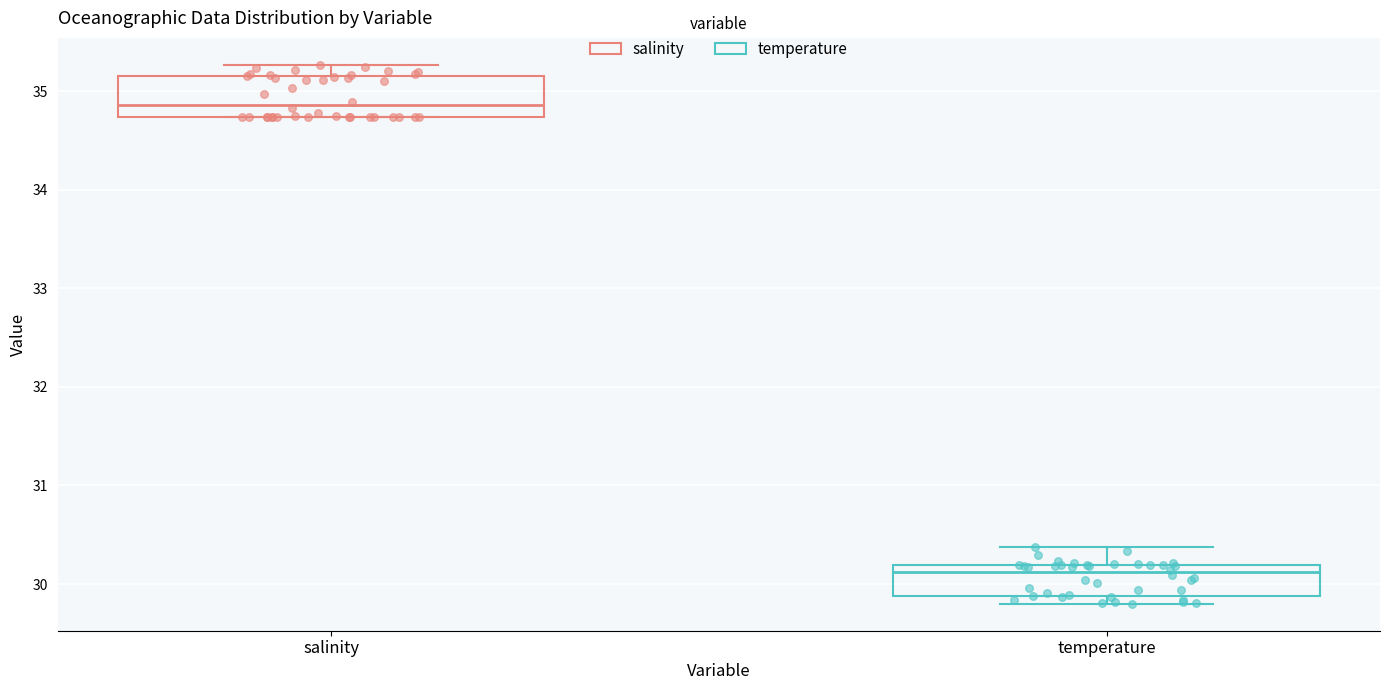

Which box has the highest median line?

salinity